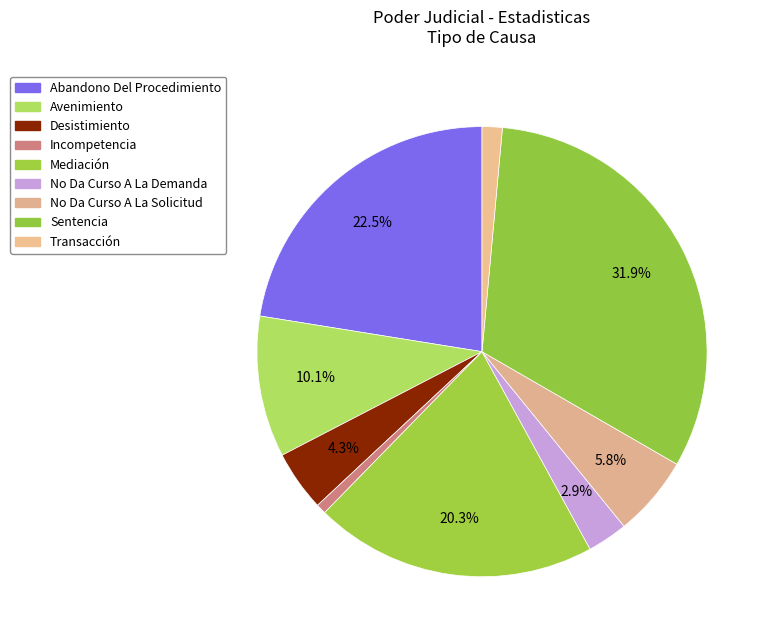

Rank the categories by value from lowest to highest.

Incompetencia, Transacción, No Da Curso A La Demanda, Desistimiento, No Da Curso A La Solicitud, Avenimiento, Mediación, Abandono Del Procedimiento, Sentencia